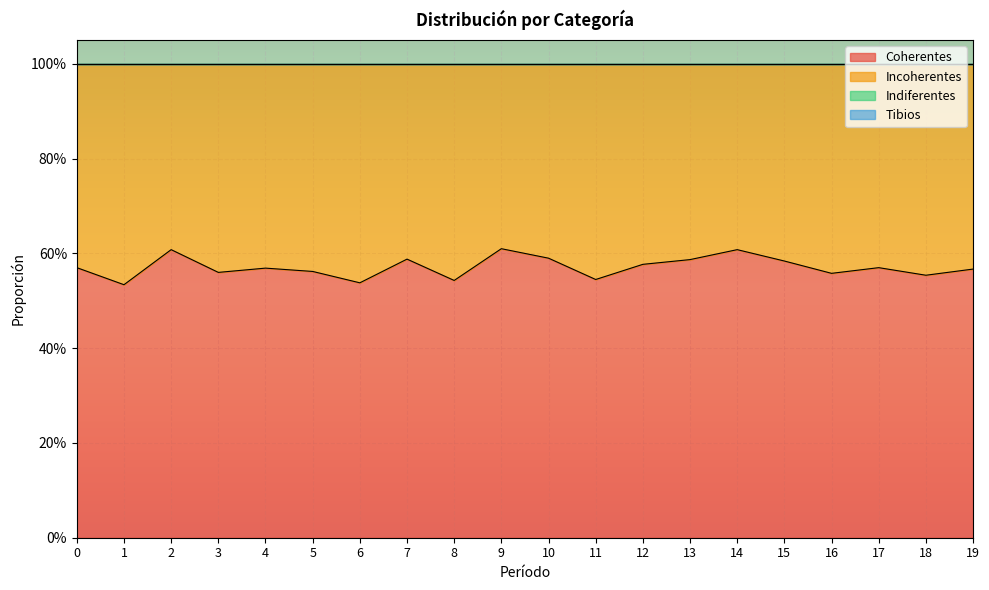

Count the Incoherentes values in the range 0 to 1.

20